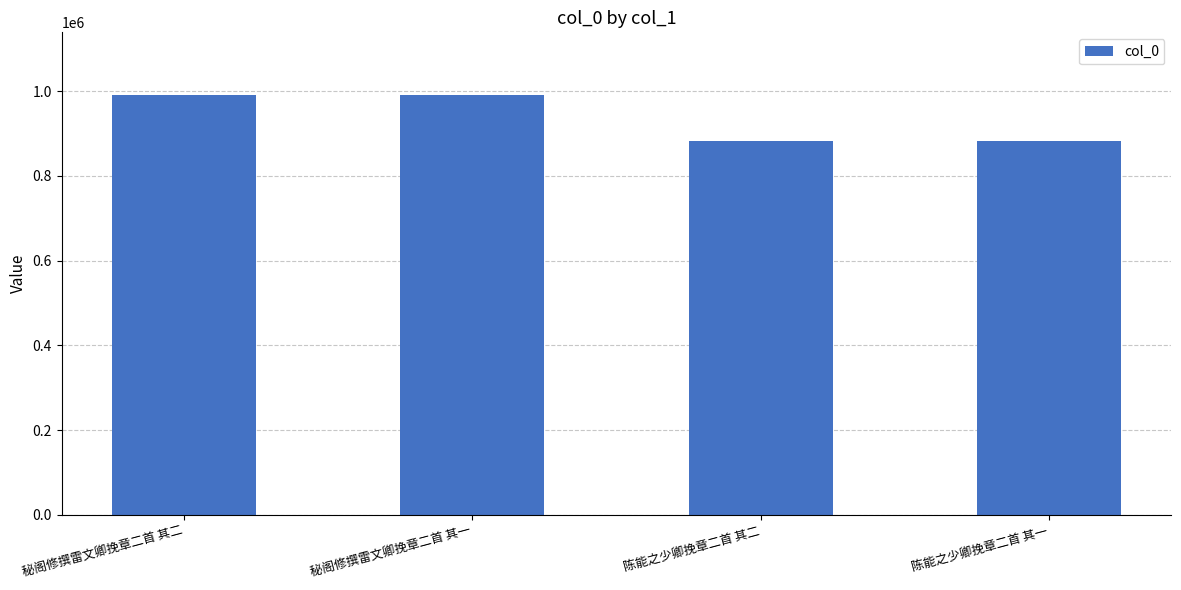

What value does the data have at 秘阁修撰雷文卿挽章二首 其一?

990271